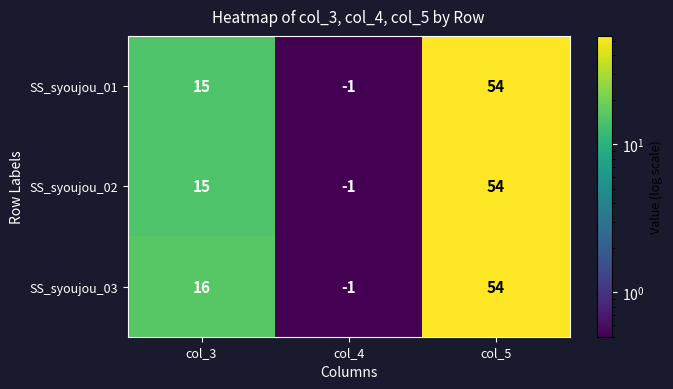

The value of SS_syoujou_02 at col_5 is 54. True or false?

True